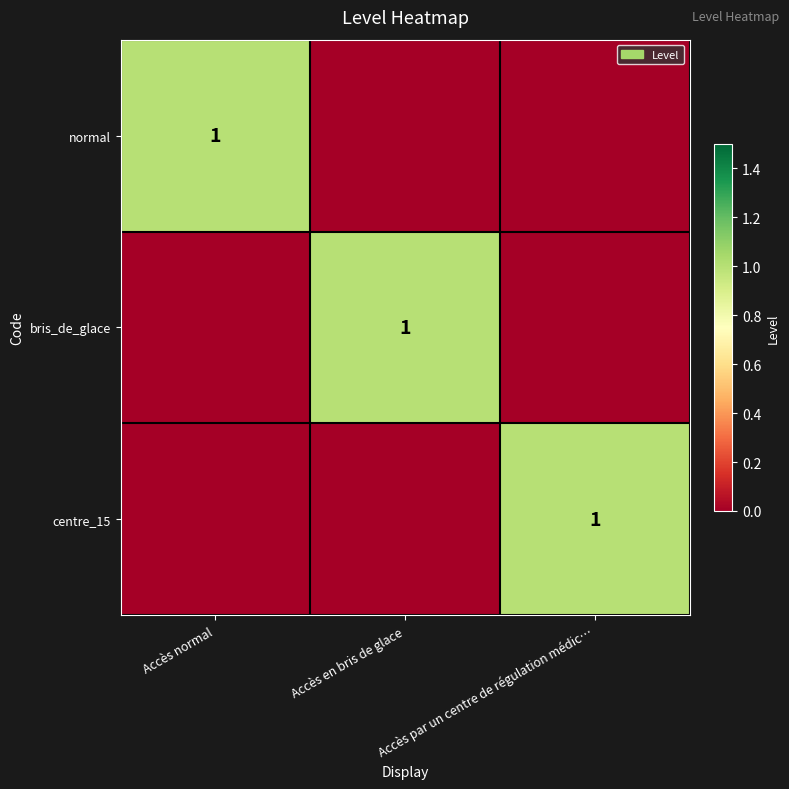

At how many categories does at least one series exceed 0?

3